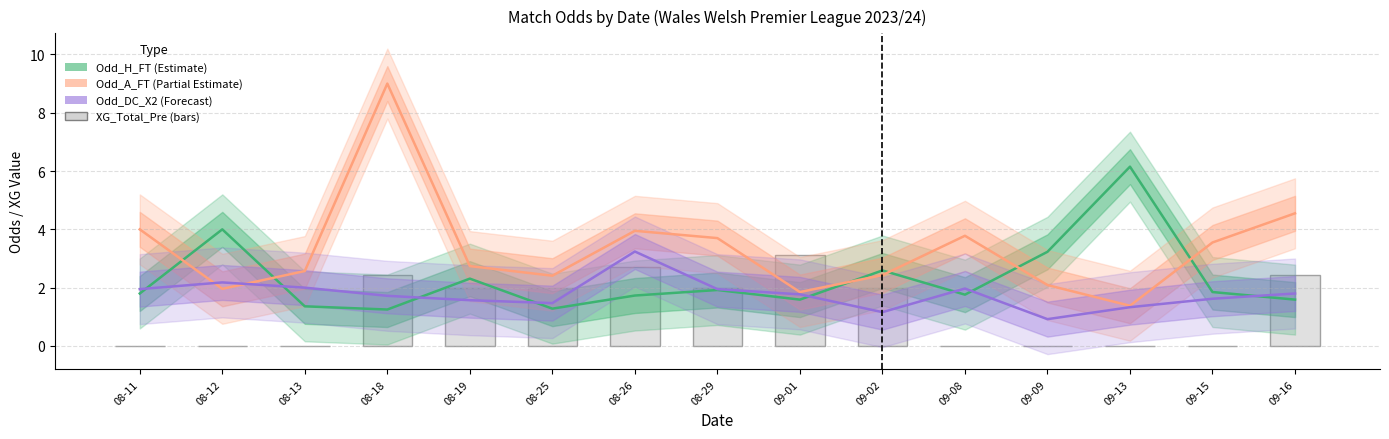

How many bars are there in total?

15